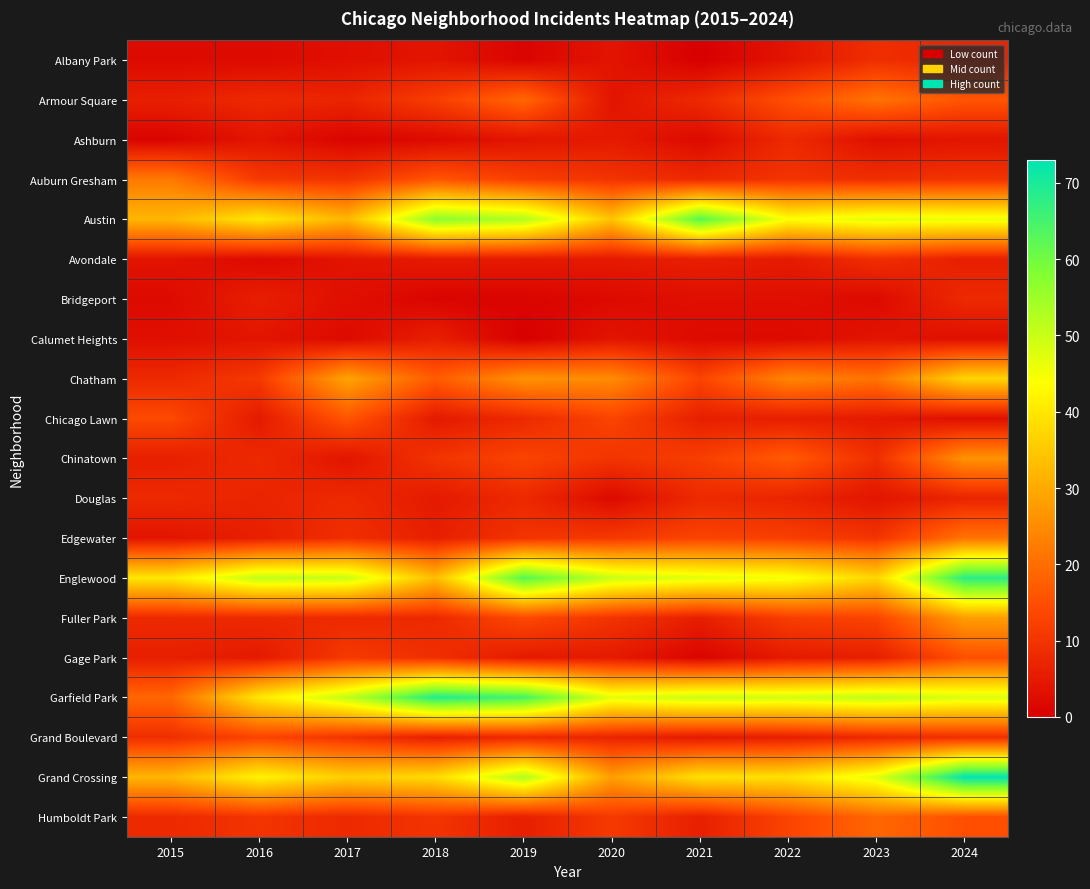

Reading left to right, extract all data points from this chart.

Albany Park: 2015=2	2016=2	2017=3	2018=4	2019=1	2020=4	2021=0	2022=4	2023=9	2024=7
Armour Square: 2015=6	2016=8	2017=7	2018=12	2019=19	2020=4	2021=8	2022=15	2023=21	2024=16
Ashburn: 2015=1	2016=4	2017=1	2018=2	2019=4	2020=5	2021=2	2022=8	2023=3	2024=4
Auburn Gresham: 2015=22	2016=11	2017=10	2018=16	2019=12	2020=10	2021=8	2022=10	2023=9	2024=10
Austin: 2015=32	2016=40	2017=32	2018=57	2019=53	2020=34	2021=63	2022=44	2023=47	2024=46
Avondale: 2015=4	2016=2	2017=4	2018=5	2019=5	2020=5	2021=6	2022=5	2023=9	2024=6
Bridgeport: 2015=2	2016=6	2017=3	2018=1	2019=1	2020=2	2021=3	2022=3	2023=2	2024=8
Calumet Heights: 2015=3	2016=4	2017=2	2018=6	2019=0	2020=4	2021=2	2022=2	2023=4	2024=3
Chatham: 2015=8	2016=11	2017=29	2018=17	2019=26	2020=25	2021=13	2022=24	2023=21	2024=37
Chicago Lawn: 2015=14	2016=5	2017=16	2018=5	2019=8	2020=13	2021=6	2022=6	2023=5	2024=3
Chinatown: 2015=6	2016=8	2017=4	2018=10	2019=13	2020=10	2021=12	2022=17	2023=9	2024=26
Douglas: 2015=8	2016=7	2017=8	2018=5	2019=8	2020=2	2021=8	2022=7	2023=4	2024=7
Edgewater: 2015=4	2016=6	2017=9	2018=6	2019=10	2020=11	2021=13	2022=12	2023=10	2024=21
Englewood: 2015=40	2016=51	2017=50	2018=33	2019=63	2020=50	2021=47	2022=45	2023=37	2024=68
Fuller Park: 2015=8	2016=8	2017=8	2018=8	2019=14	2020=10	2021=6	2022=12	2023=13	2024=28
Gage Park: 2015=6	2016=5	2017=11	2018=9	2019=5	2020=5	2021=1	2022=5	2023=6	2024=15
Garfield Park: 2015=19	2016=40	2017=51	2018=69	2019=65	2020=47	2021=50	2022=49	2023=51	2024=48
Grand Boulevard: 2015=9	2016=13	2017=10	2018=6	2019=8	2020=7	2021=5	2022=6	2023=8	2024=9
Grand Crossing: 2015=32	2016=42	2017=36	2018=38	2019=53	2020=28	2021=39	2022=39	2023=47	2024=73
Humboldt Park: 2015=8	2016=10	2017=8	2018=10	2019=6	2020=11	2021=6	2022=13	2023=19	2024=15